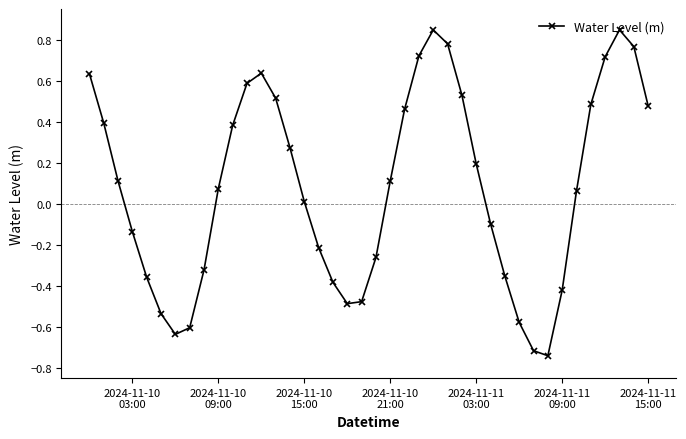

How many points are lower than both their immediate neighbors (excluding endpoints)?

3